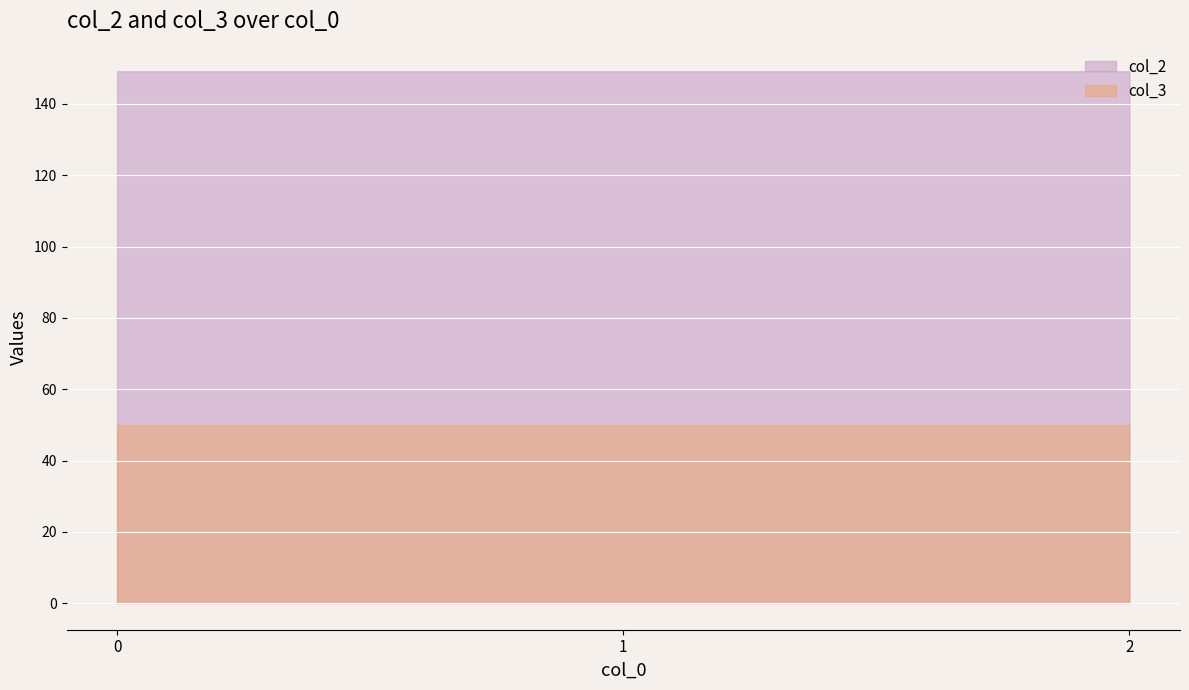

Is it true that col_3 equals 50.0 at 0?

True